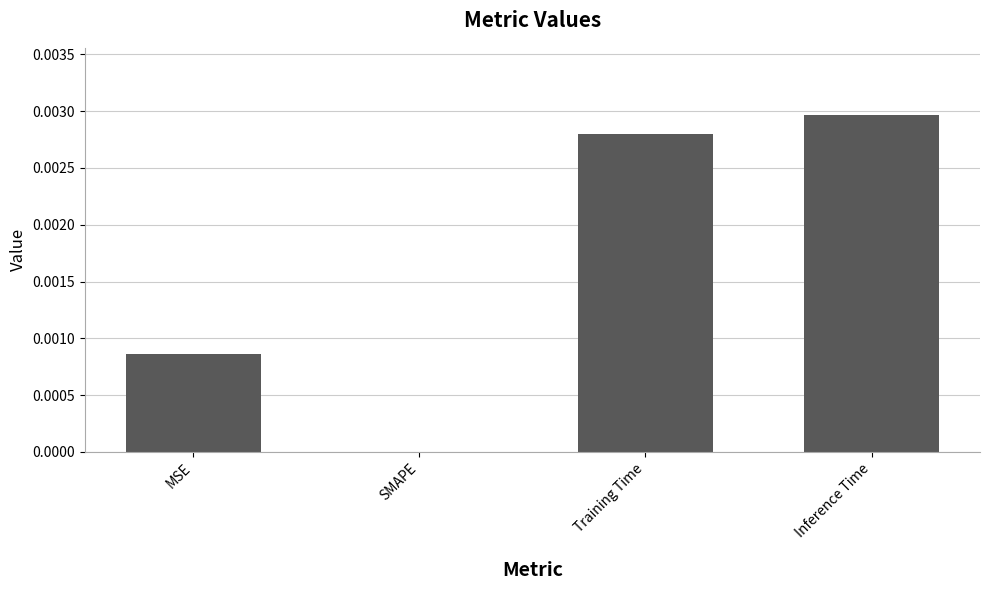

The value at MSE is 0.0. True or false?

True